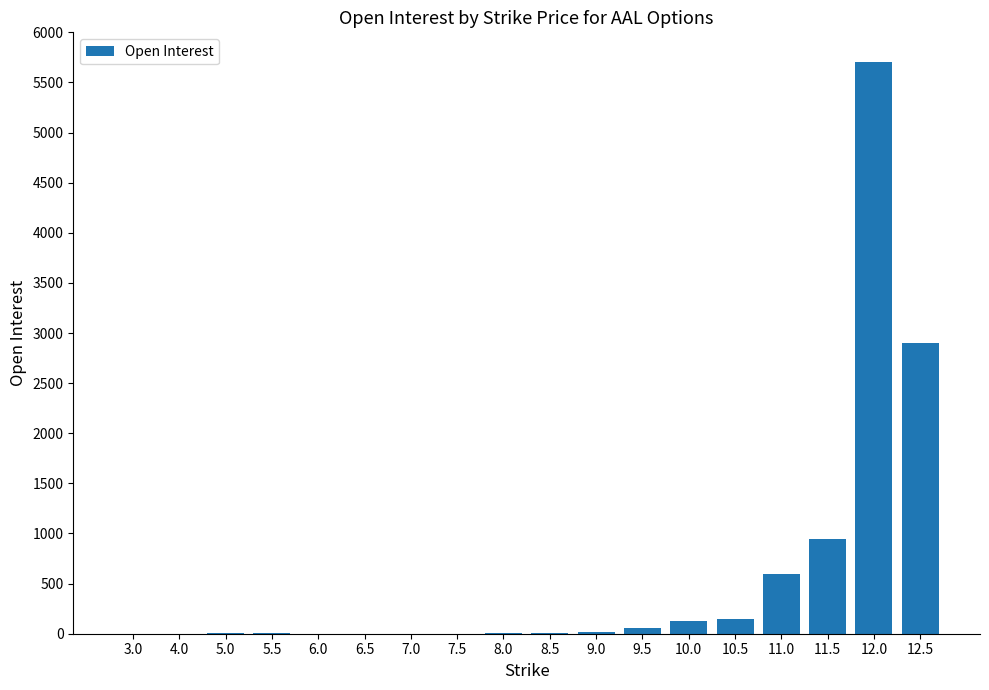

Which has a higher value, 11.0 or 6.5?

11.0